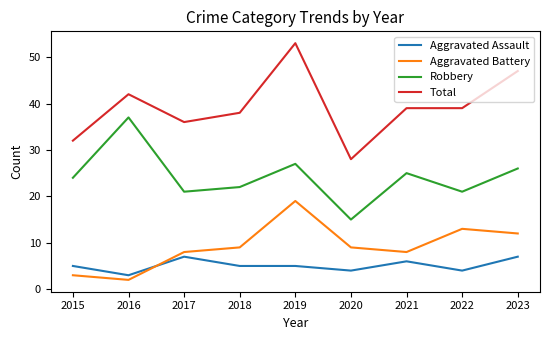

True or false: Total and Robbery intersect in this chart.

False